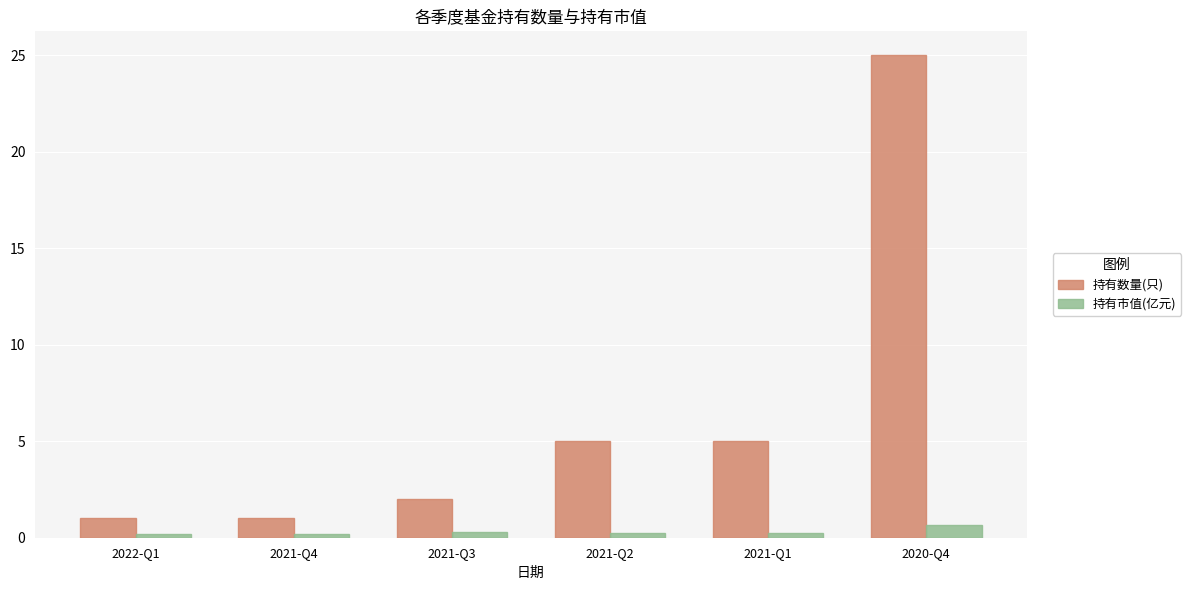

What is the sum of the 持有市值(亿元) values at 2021-Q3 and 2021-Q2?

0.6